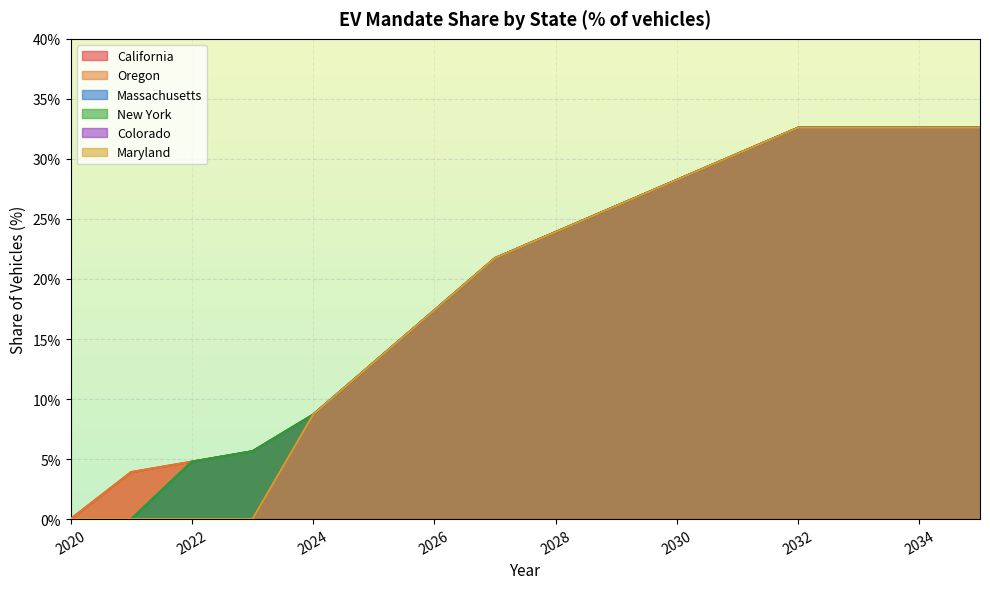

What are all the series names shown in the legend?

California, Oregon, Massachusetts, New York, Colorado, Maryland